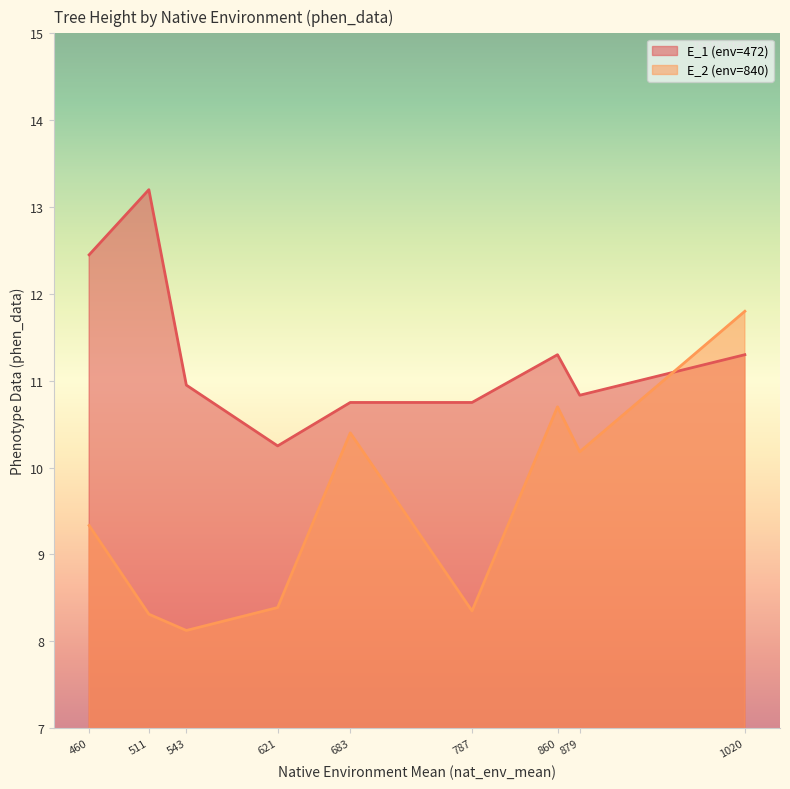

Is the value of E_2 (env=840) at 511 greater than the value of E_1 (env=472) at 683?

No